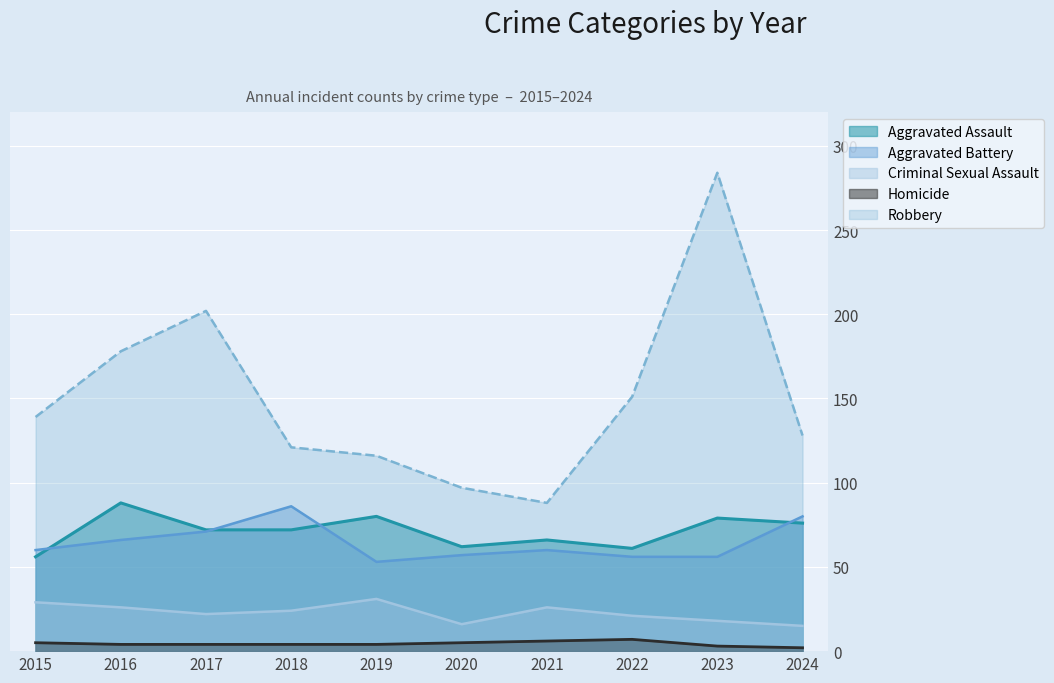

True or false: Aggravated Battery and Homicide cross at least once.

False